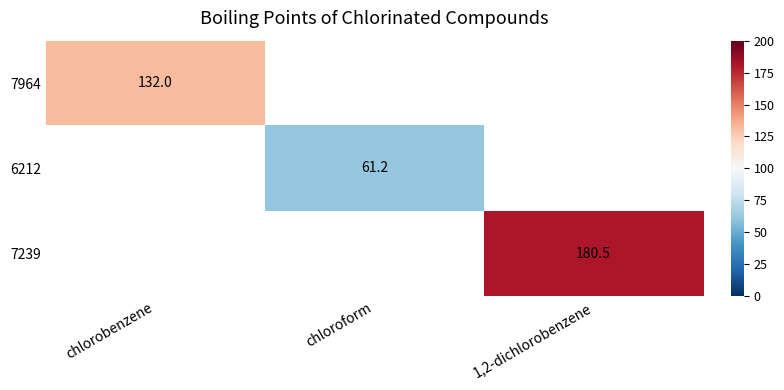

The value of 7239 at 1,2-dichlorobenzene is 70.2. True or false?

False